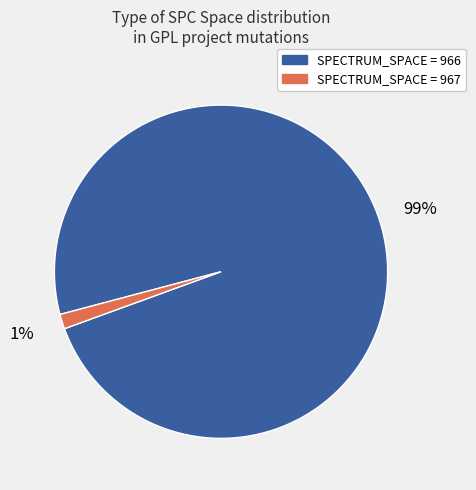

Is there any slice that represents more than half of the pie?

Yes